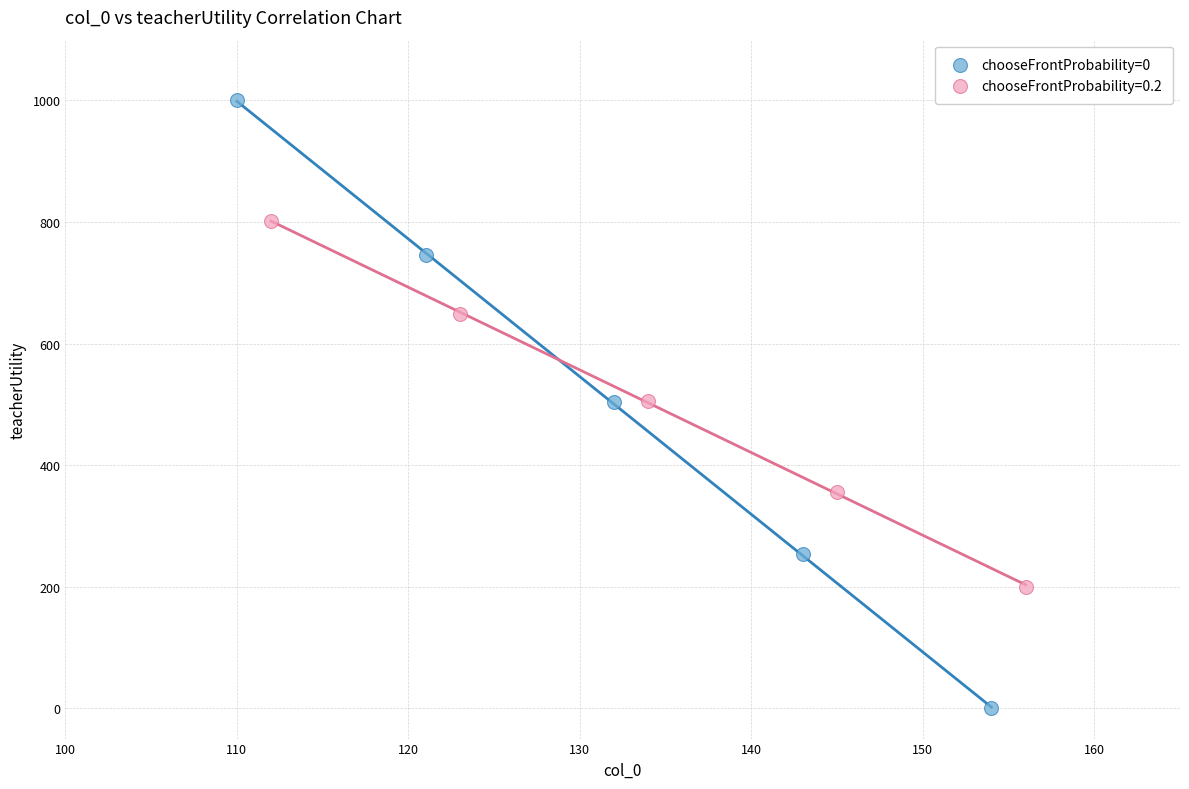

Which series contains the highest Y value?

chooseFrontProbability=0